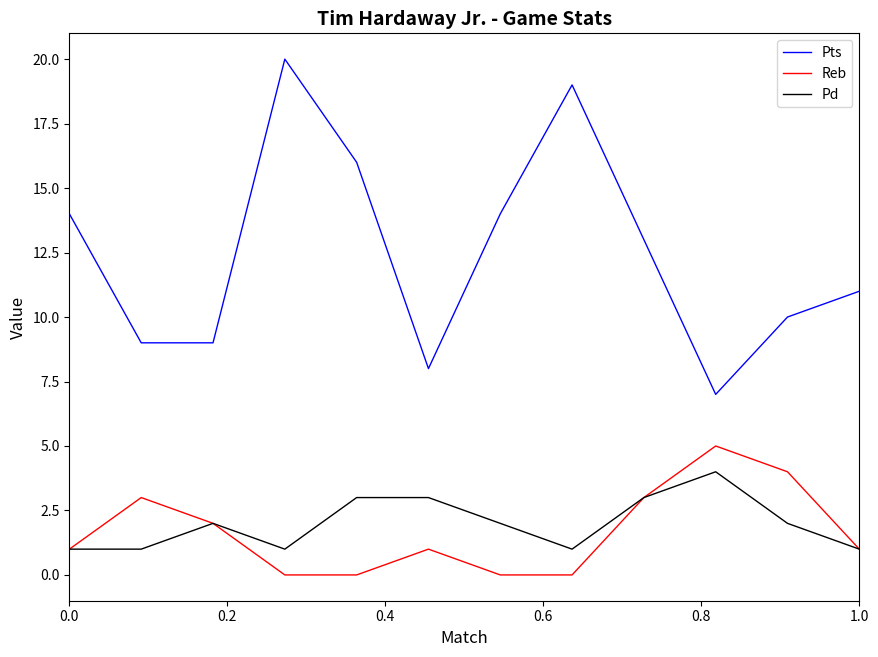

True or false: Reb and Pts intersect in this chart.

False